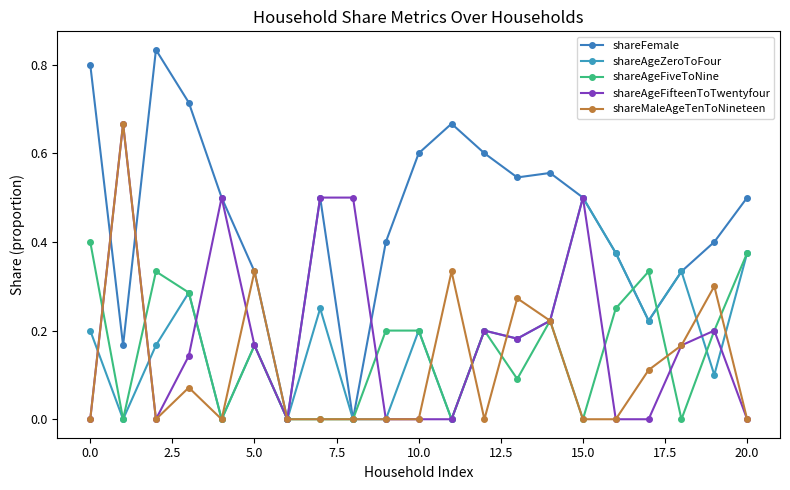

How many categories are shown in the chart?

21